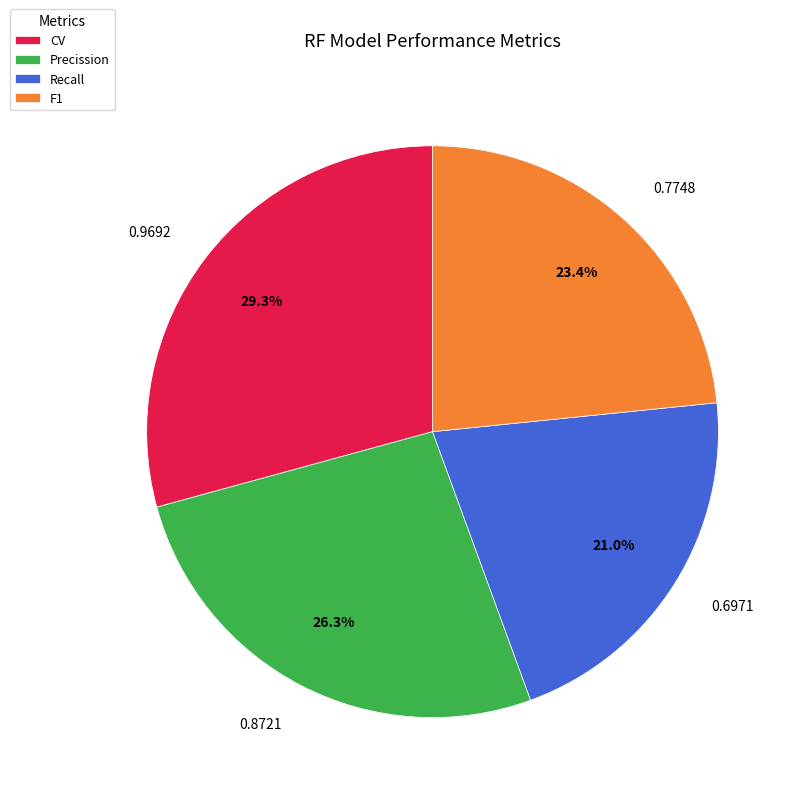

True or false: Precission accounts for 16% of the total.

False